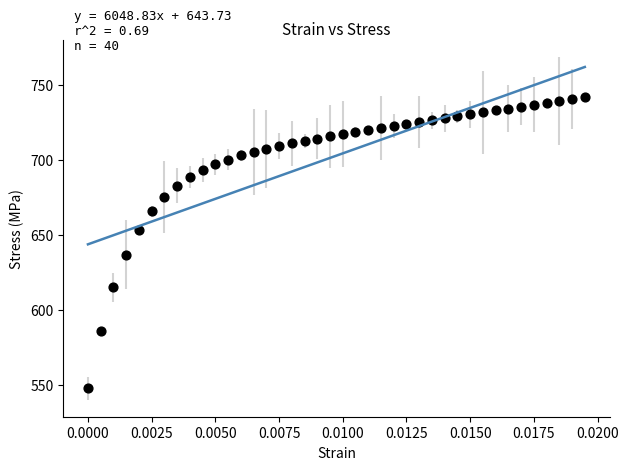

What is the range of Y values (max minus min)?

193.7